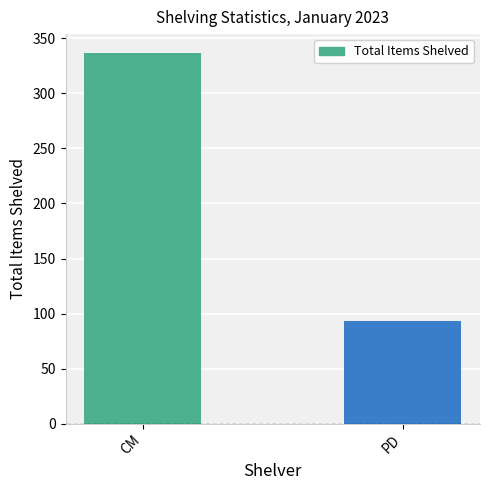

List the labels in order of value, largest first.

CM, PD